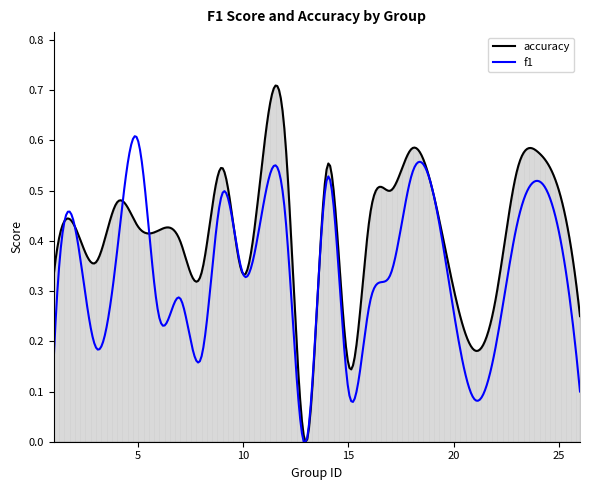

Rank the series by their maximum value, from lowest to highest.

f1, accuracy